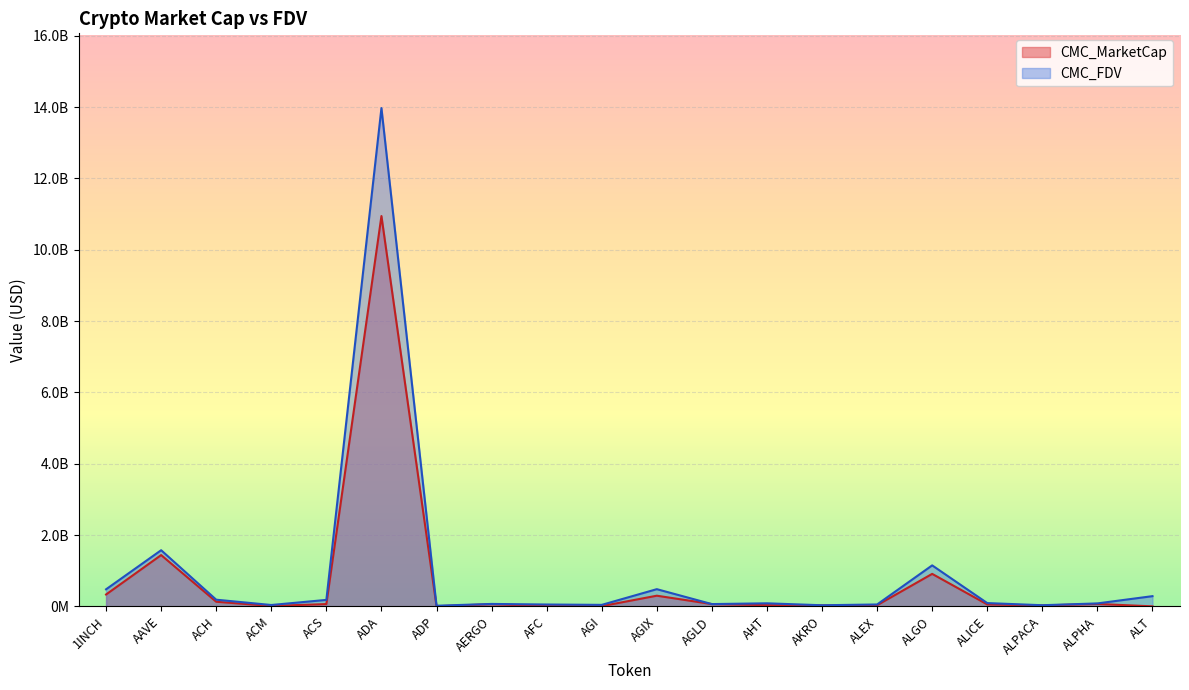

Is it true that CMC_FDV equals 85541488.7 at AHT?

True